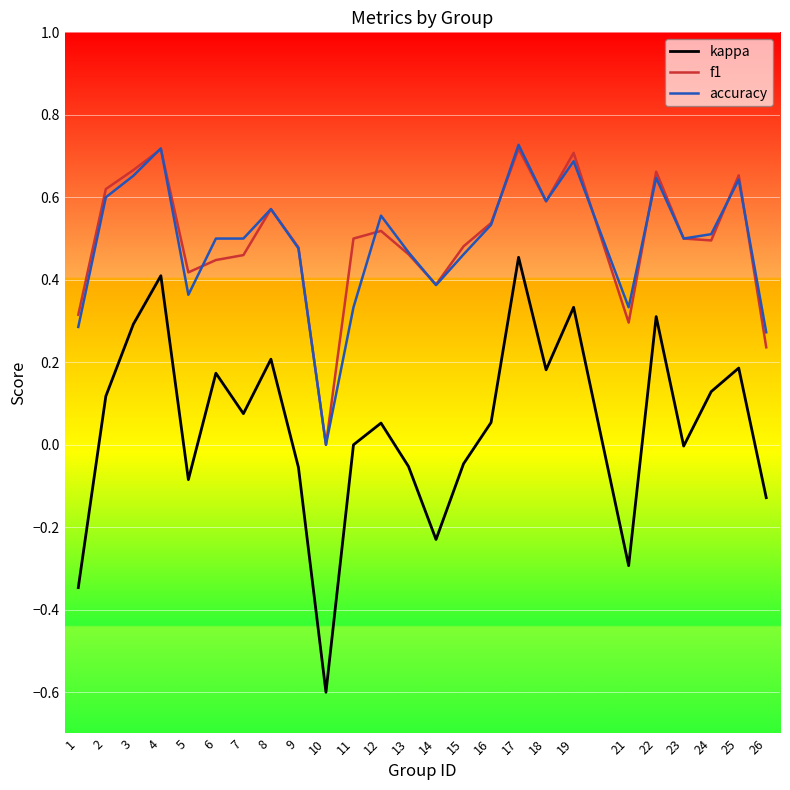

What is the total value across all series at 2?

1.3